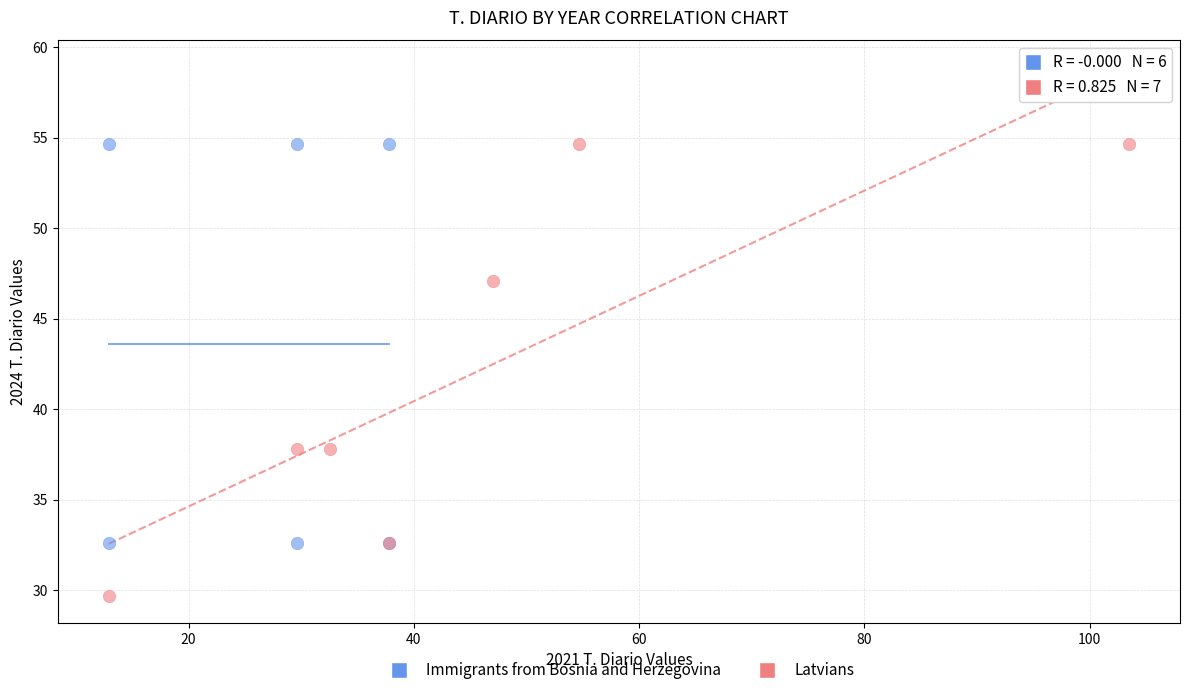

Which series has the widest spread of Y values?

Latvians